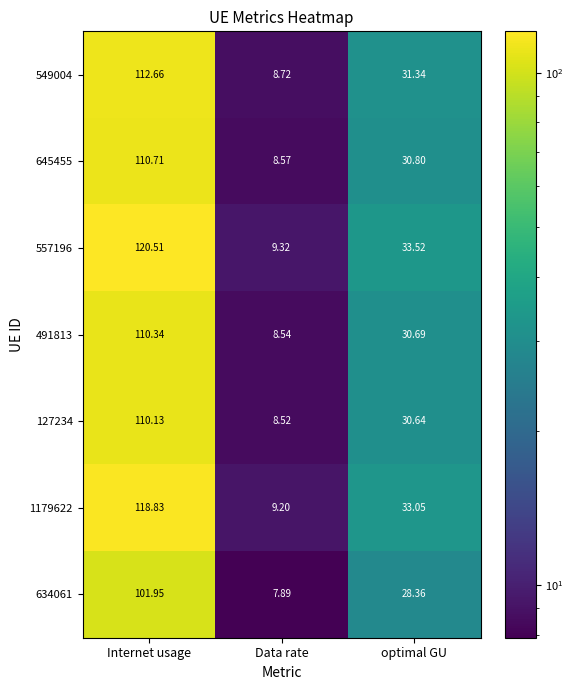

At which category is the sum across all series the highest?

Internet usage